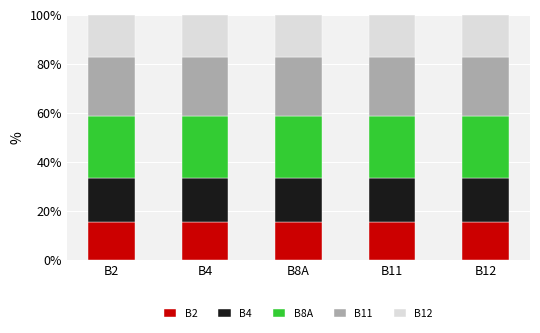

Are the bars horizontal?

No